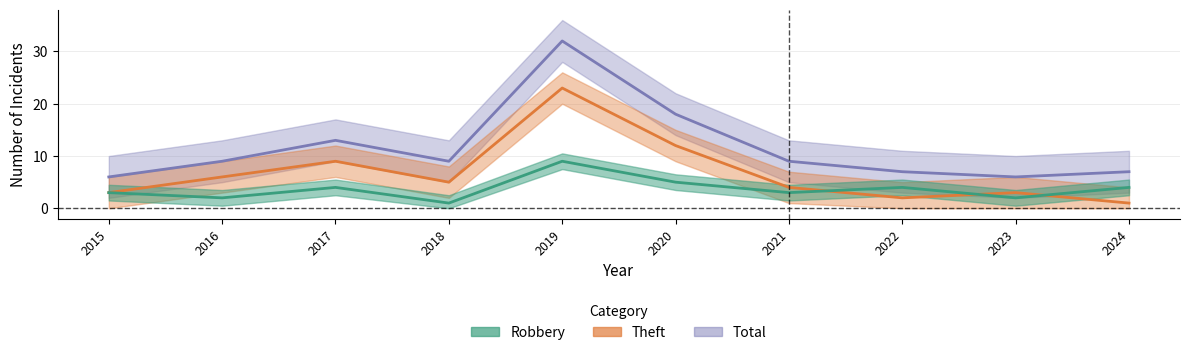

Which series has the largest total across all categories?

Total